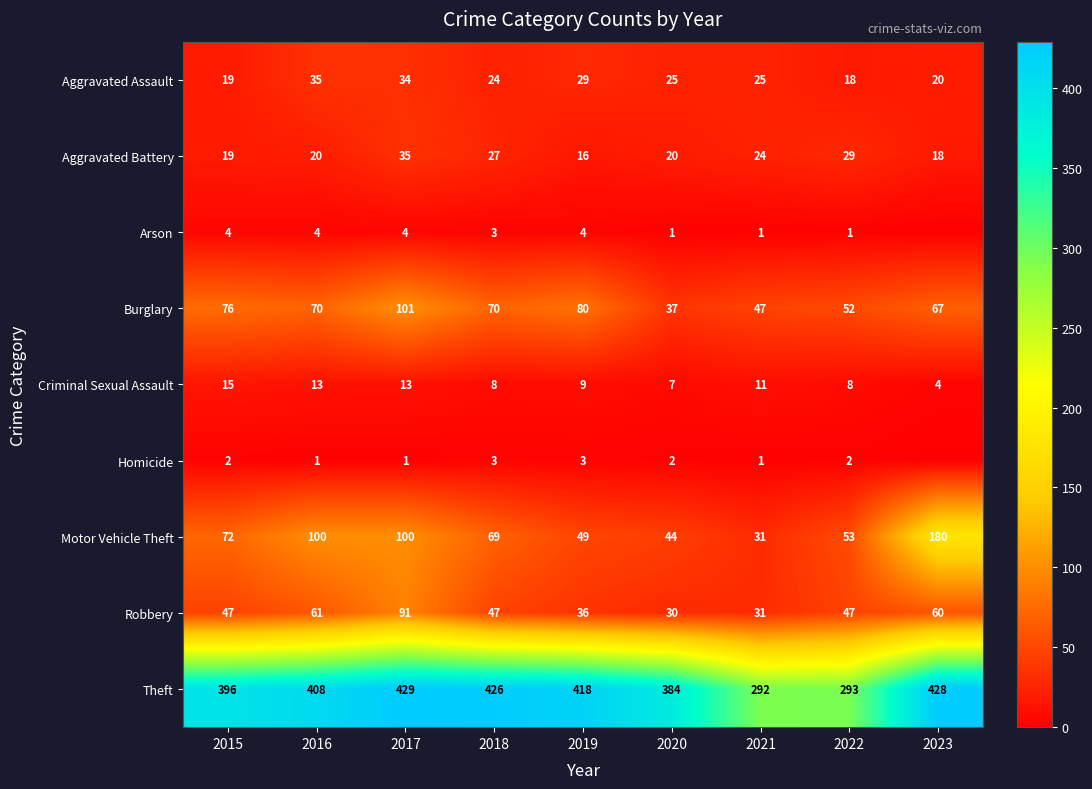

At which label is Robbery closest to 60?

2023